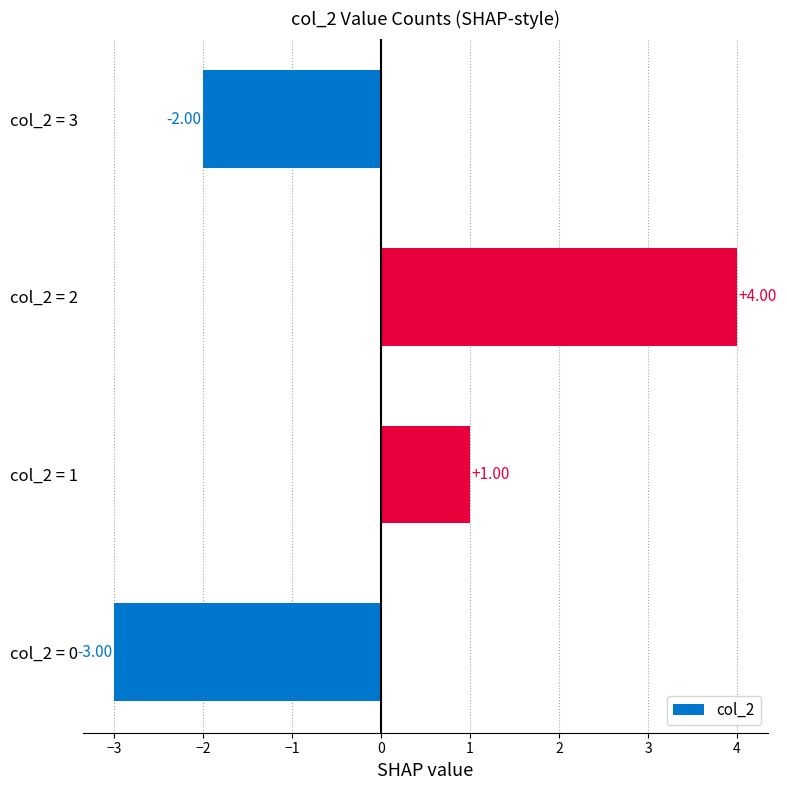

What is the difference between the values at col_2 = 2 and col_2 = 0?

7